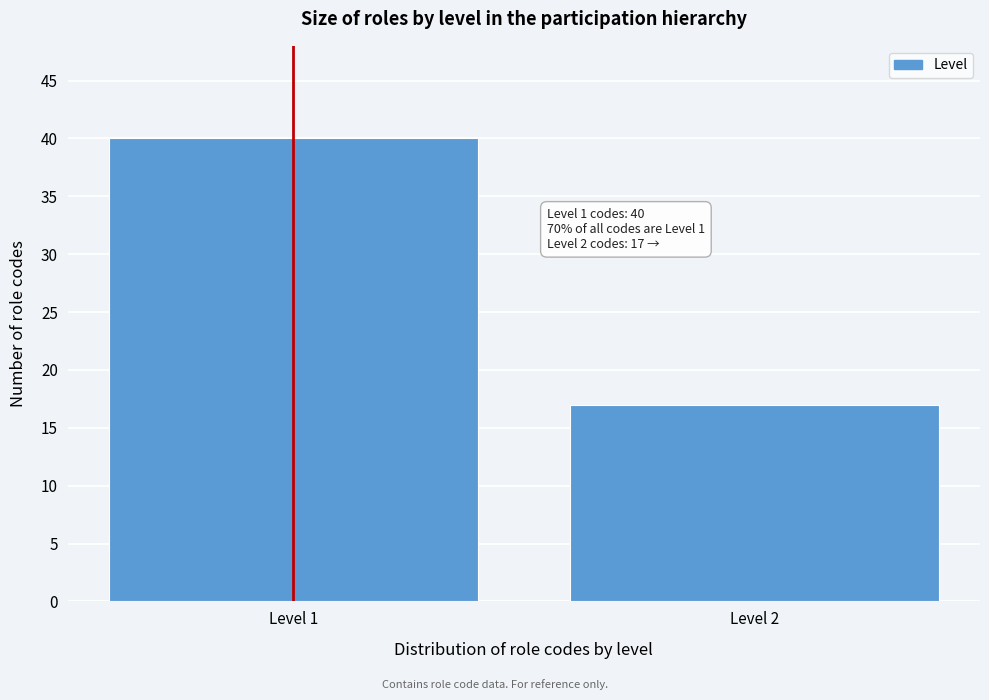

Reading left to right, list all the values displayed in this chart.

40	17